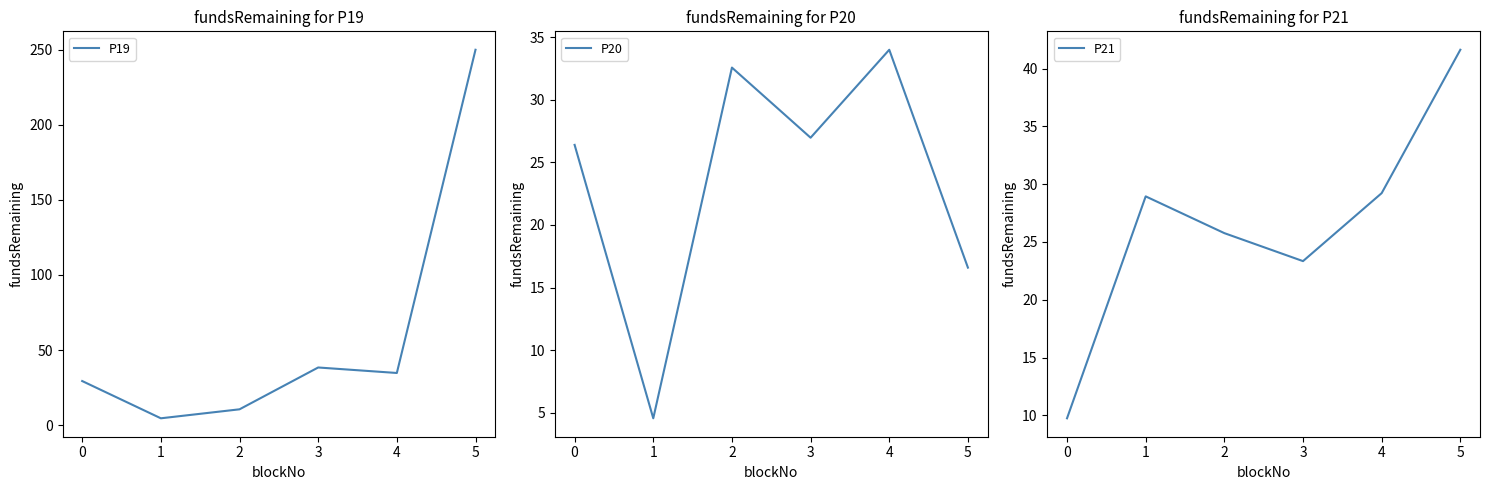

How many lines are shown in the chart?

3